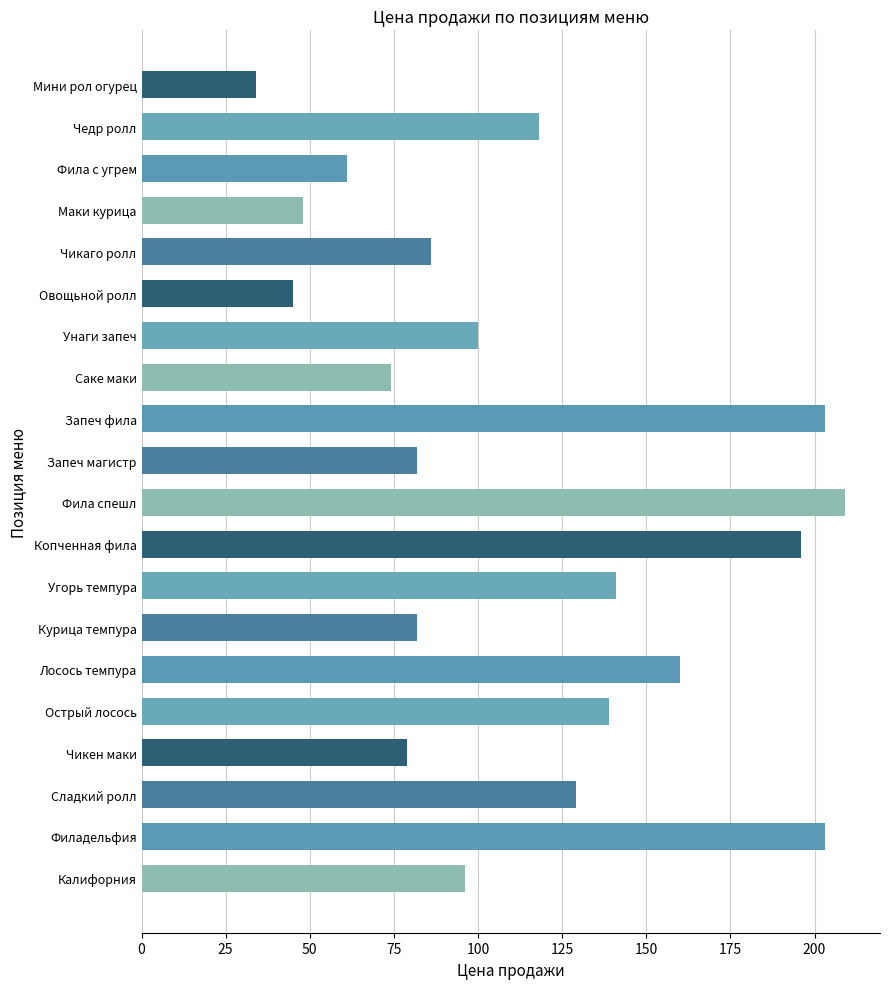

Where is the data nearest to the value 121?

Чедр ролл